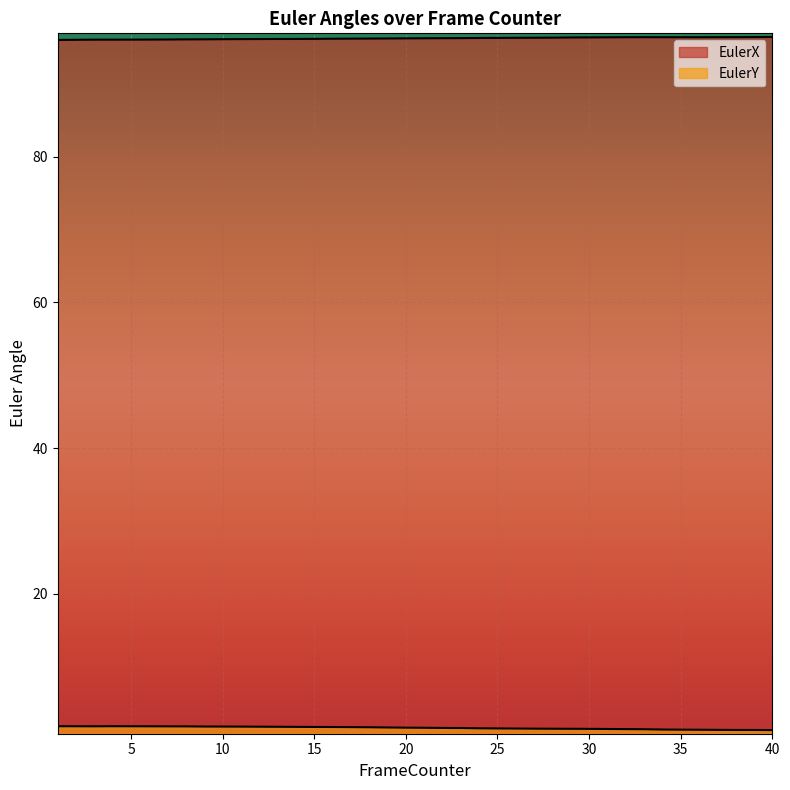

Between 19 and 1, which is larger?

19